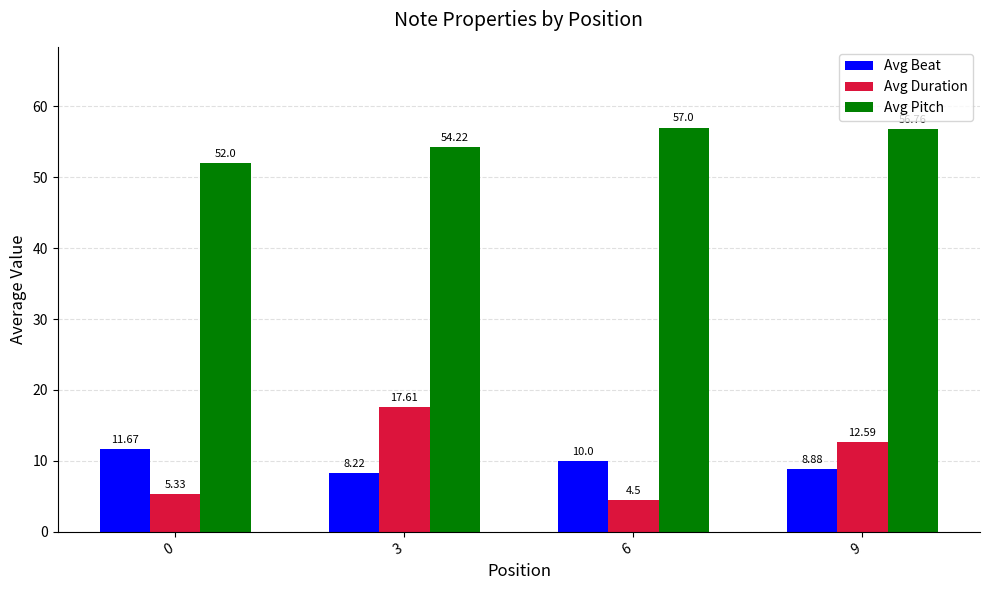

Which series has the largest range (max minus min)?

Avg Duration